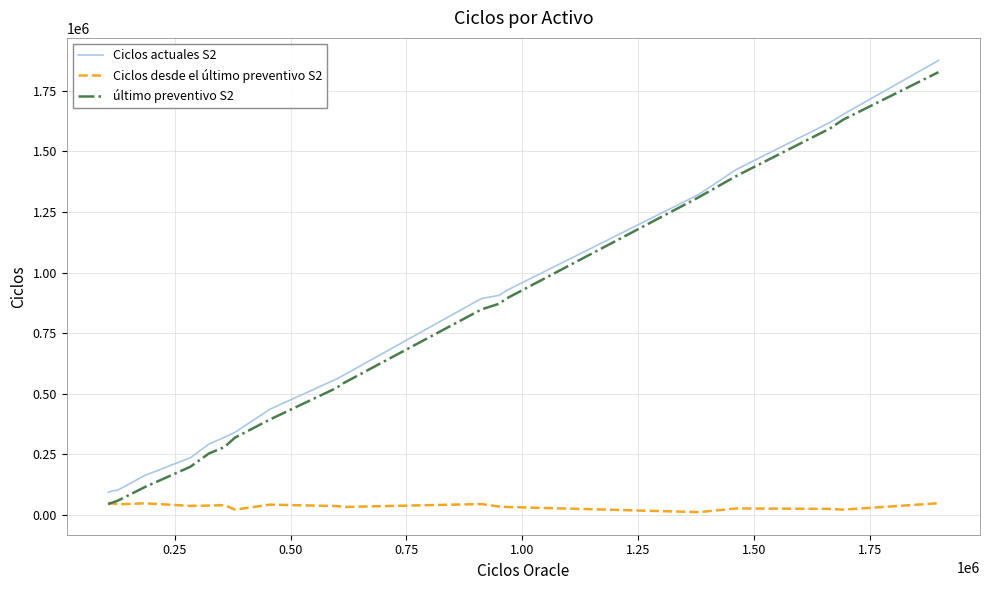

True or false: Ciclos desde el último preventivo S2 and Ciclos actuales S2 intersect in this chart.

False